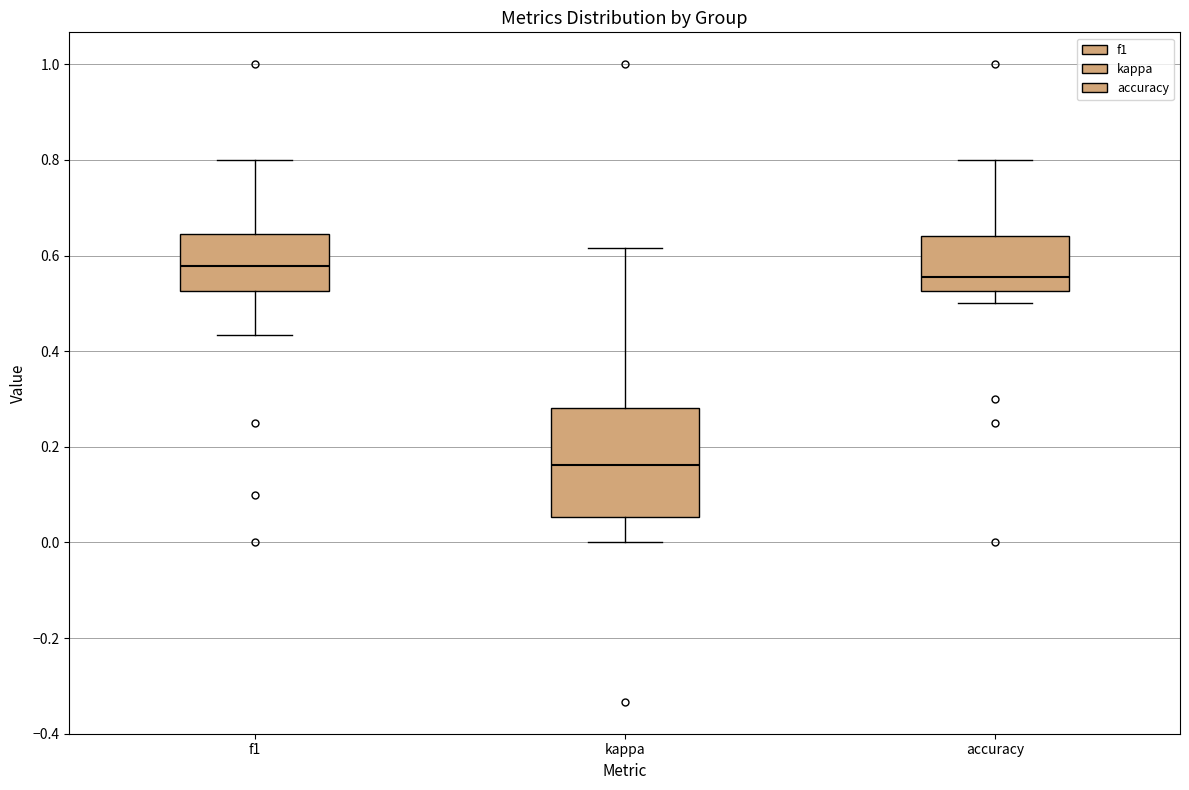

Reading left to right, transcribe this box plot: for each box, give where its median line is, the range the box spans, and where its two whiskers end, as read against the y-axis. The values are not printed on the chart, so give them approximately, as read against the axis.

f1: median 0.58, box 0.52 to 0.64, whiskers 0.44 to 0.80
kappa: median 0.16, box 0.06 to 0.28, whiskers 0.00 to 0.62
accuracy: median 0.56, box 0.52 to 0.64, whiskers 0.50 to 0.80